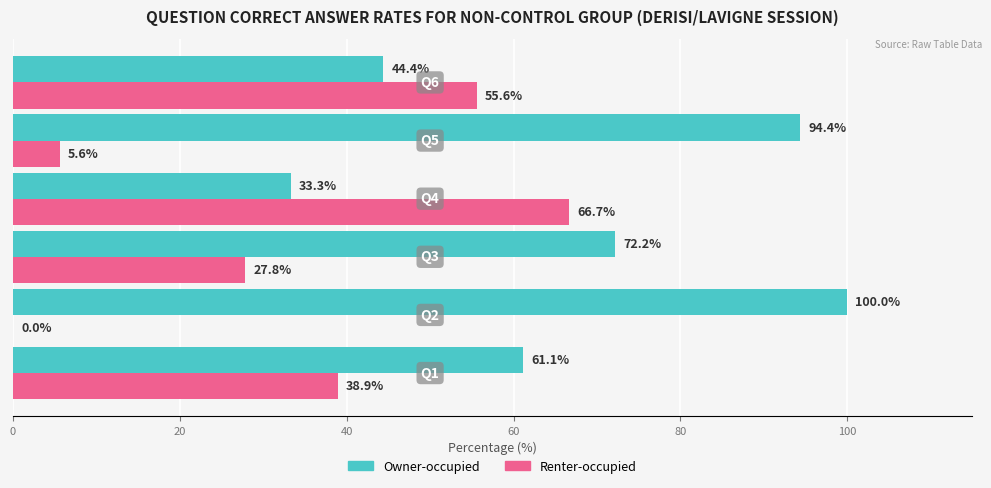

Which series has the largest total across all categories?

Owner-occupied